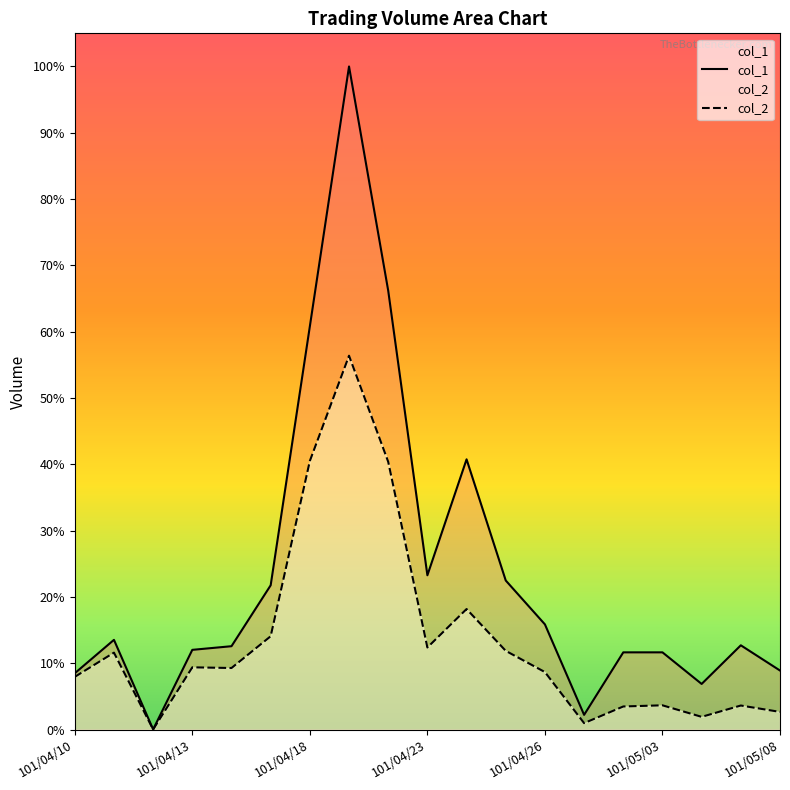

Rank the series at 101/05/04 from highest to lowest value.

col_1, col_2